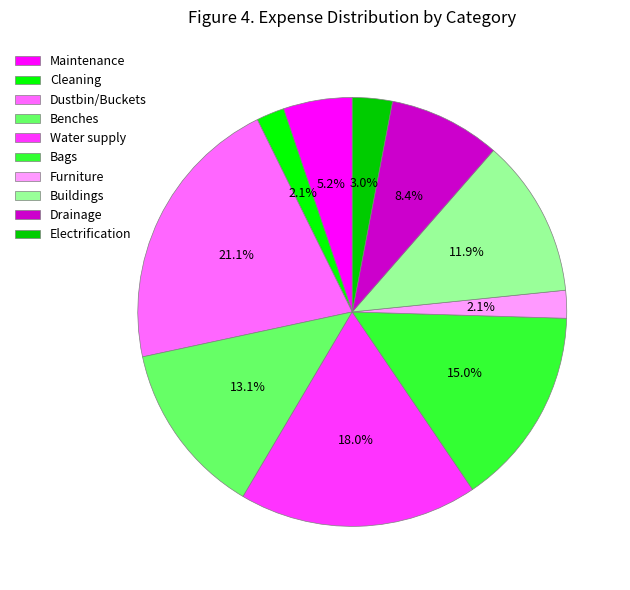

Which category has the biggest portion of the pie?

Dustbin/Buckets